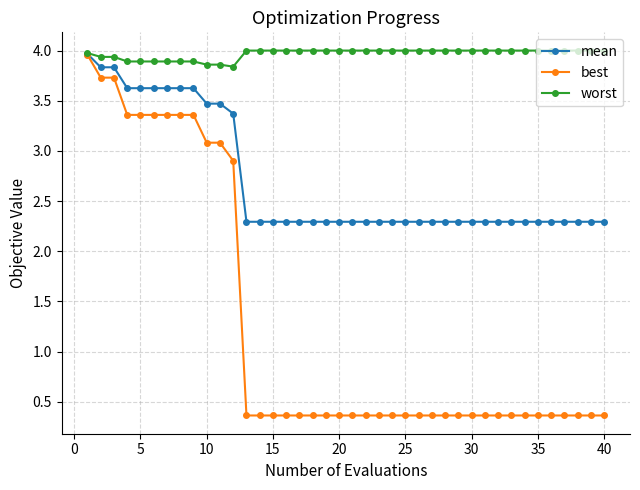

Which series has the largest range (max minus min)?

best